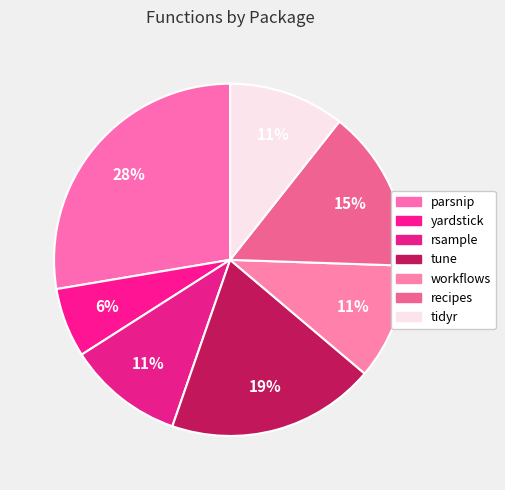

Is there a majority slice in this chart?

No